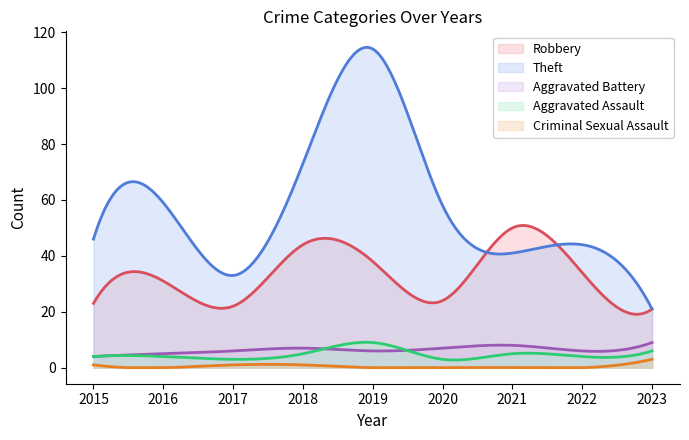

Rank the series at 2018 from highest to lowest value.

Theft, Robbery, Aggravated Battery, Aggravated Assault, Criminal Sexual Assault